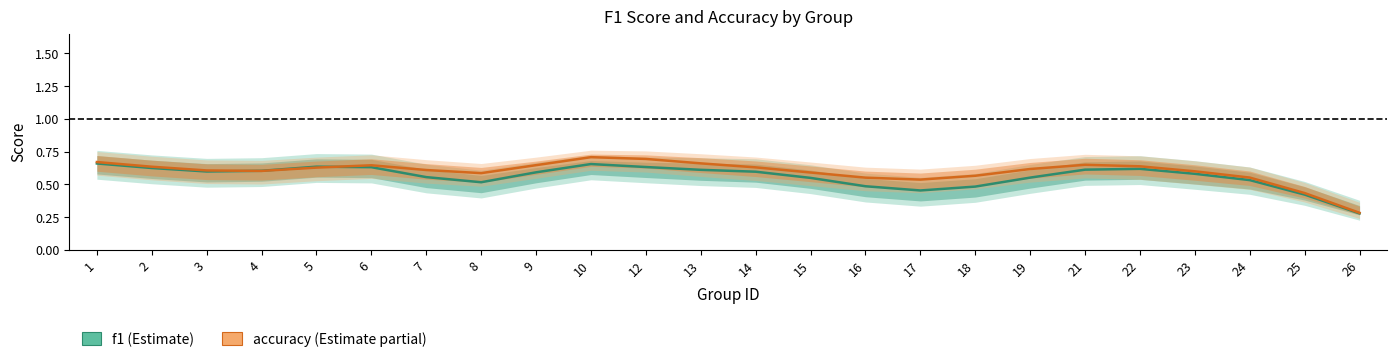

Reading right to left, list all the values displayed in this chart.

f1: 26=0.3	25=0.4	24=0.5	23=0.6	22=0.6	21=0.6	19=0.6	18=0.5	17=0.5	16=0.5	15=0.6	14=0.6	13=0.6	12=0.6	10=0.7	9=0.6	8=0.5	7=0.6	6=0.6	5=0.6	4=0.6	3=0.6	2=0.6	1=0.7
accuracy: 26=0.3	25=0.4	24=0.6	23=0.6	22=0.6	21=0.7	19=0.6	18=0.6	17=0.5	16=0.6	15=0.6	14=0.6	13=0.7	12=0.7	10=0.7	9=0.6	8=0.6	7=0.6	6=0.6	5=0.6	4=0.6	3=0.6	2=0.6	1=0.7